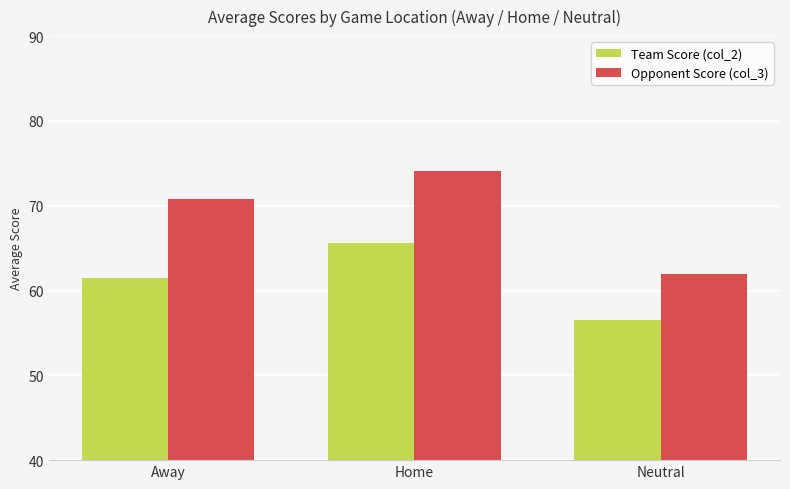

List the labels in order of Opponent Score (col_3) value, largest first.

Home, Away, Neutral